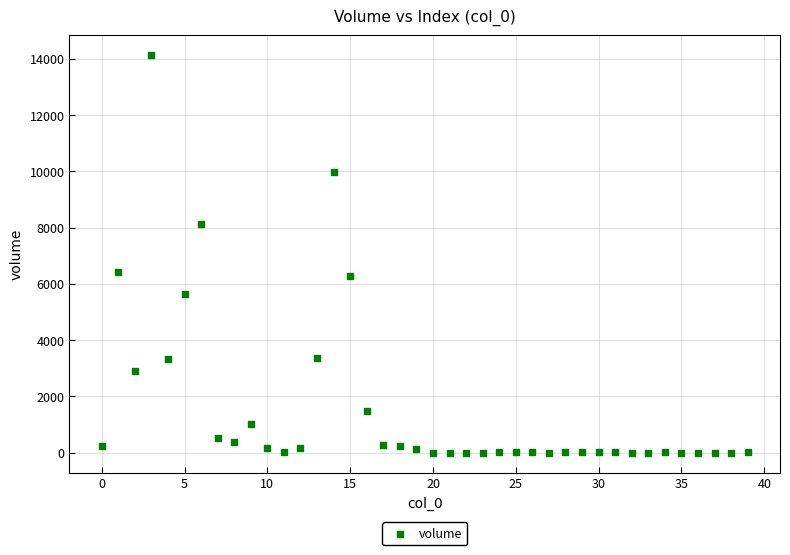

What Y value in the scatter plot is closest to 7062?

6438.0